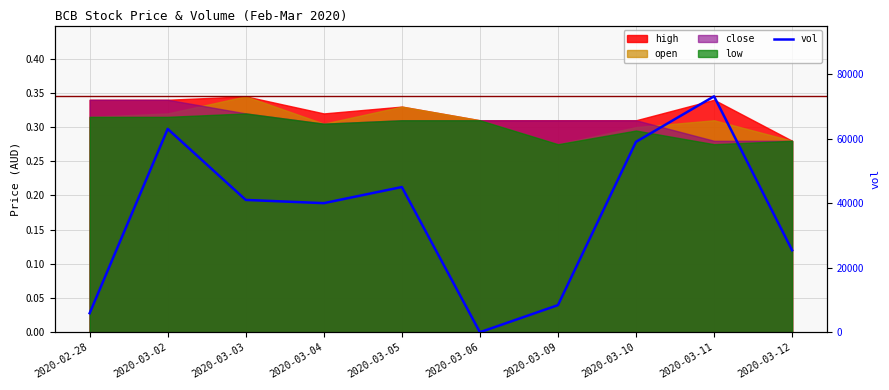

At which category does the chart reach its minimum across all series?

2020-03-06